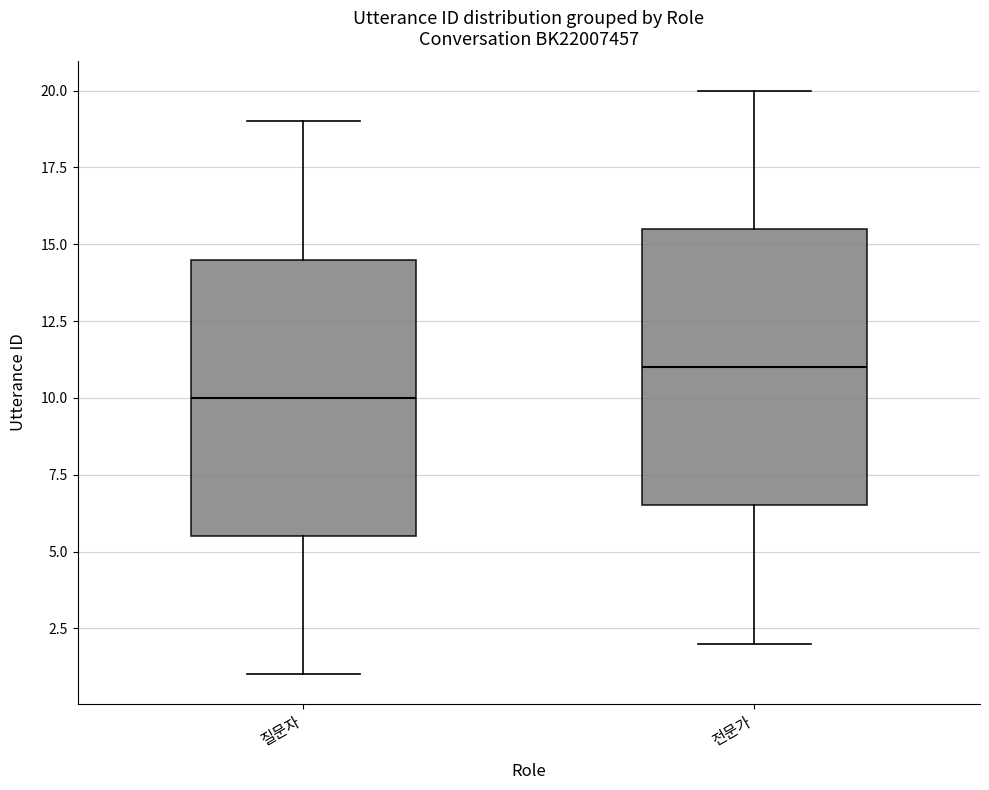

Which box's median line is the highest?

전문가